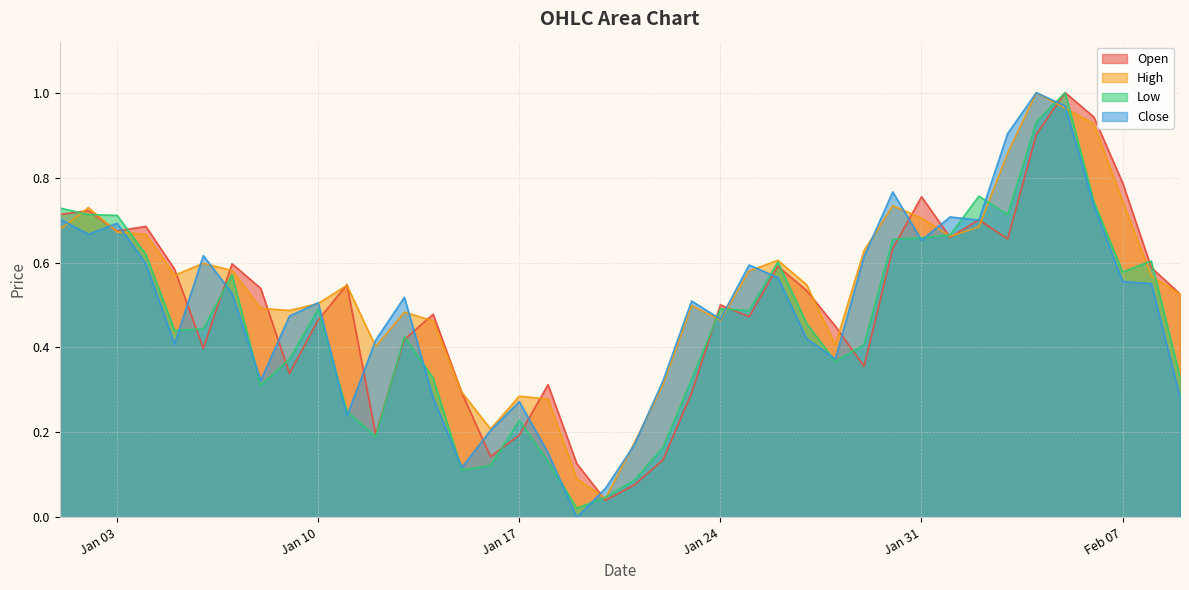

What is the difference between the maximum and second lowest values in the Close series?

0.9